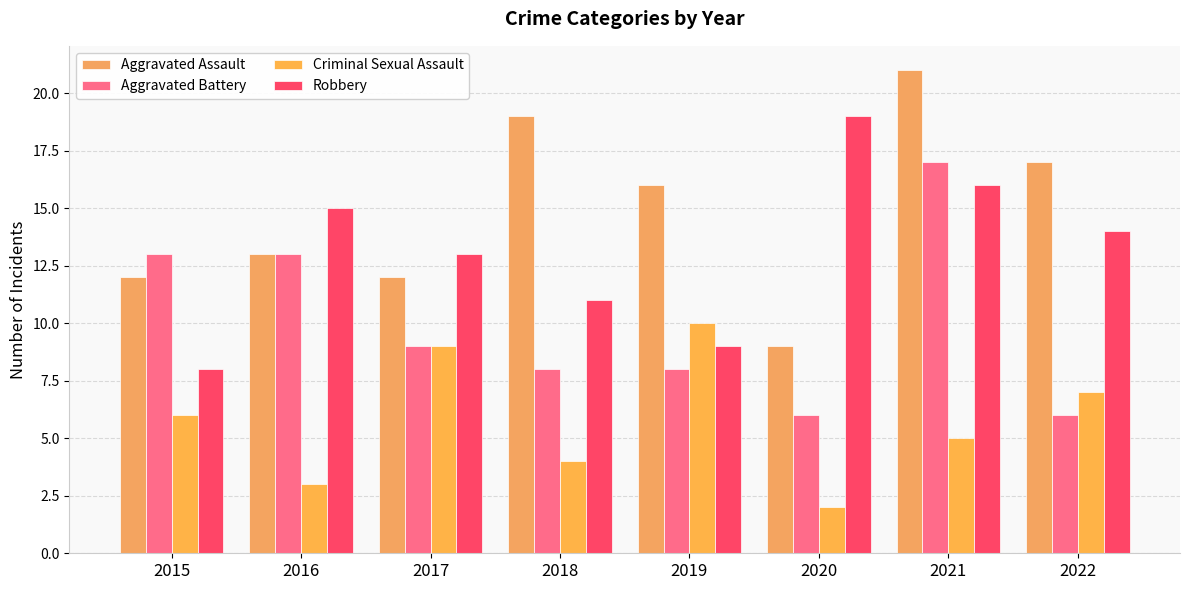

Rank the series at 2020 from lowest to highest value.

Criminal Sexual Assault, Aggravated Battery, Aggravated Assault, Robbery